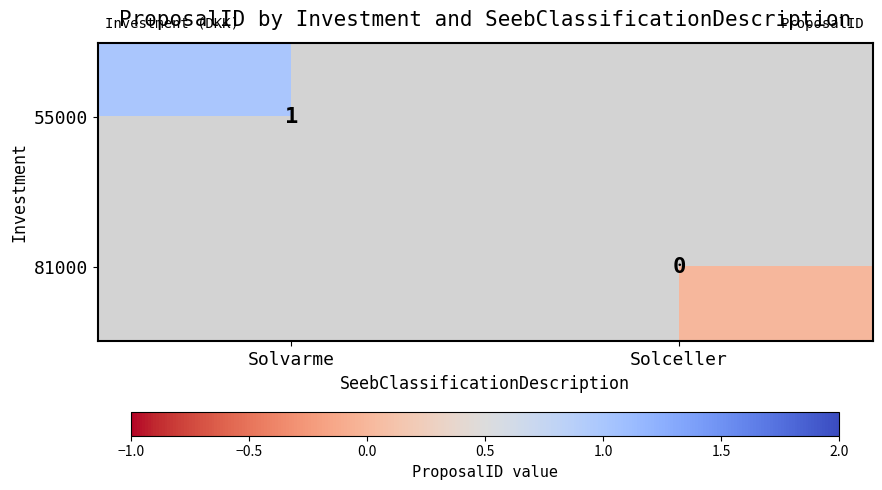

True or false: 55000 has a value of 0.6 at Solvarme.

False